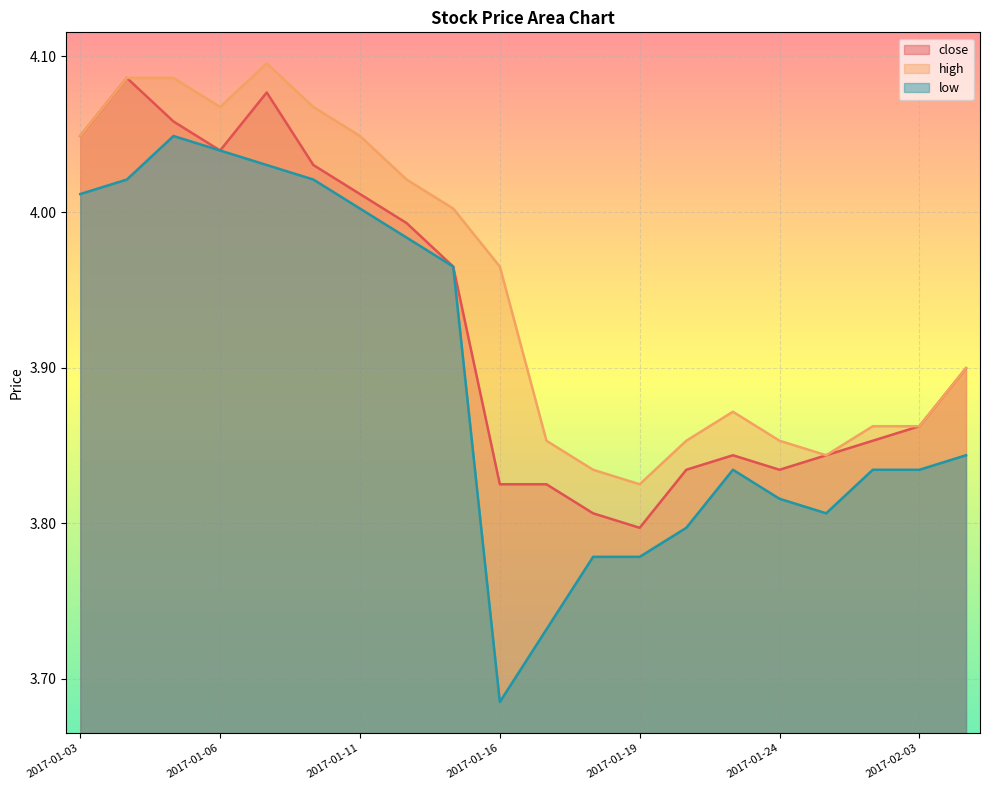

Reading left to right, list all the values displayed in this chart.

close: 2017-01-03=4.0	2017-01-04=4.1	2017-01-05=4.1	2017-01-06=4.0	2017-01-09=4.1	2017-01-10=4.0	2017-01-11=4.0	2017-01-12=4.0	2017-01-13=4.0	2017-01-16=3.8	2017-01-17=3.8	2017-01-18=3.8	2017-01-19=3.8	2017-01-20=3.8	2017-01-23=3.8	2017-01-24=3.8	2017-01-25=3.8	2017-01-26=3.9	2017-02-03=3.9	2017-02-06=3.9
high: 2017-01-03=4.0	2017-01-04=4.1	2017-01-05=4.1	2017-01-06=4.1	2017-01-09=4.1	2017-01-10=4.1	2017-01-11=4.0	2017-01-12=4.0	2017-01-13=4.0	2017-01-16=4.0	2017-01-17=3.9	2017-01-18=3.8	2017-01-19=3.8	2017-01-20=3.9	2017-01-23=3.9	2017-01-24=3.9	2017-01-25=3.8	2017-01-26=3.9	2017-02-03=3.9	2017-02-06=3.9
low: 2017-01-03=4.0	2017-01-04=4.0	2017-01-05=4.0	2017-01-06=4.0	2017-01-09=4.0	2017-01-10=4.0	2017-01-11=4.0	2017-01-12=4.0	2017-01-13=4.0	2017-01-16=3.7	2017-01-17=3.7	2017-01-18=3.8	2017-01-19=3.8	2017-01-20=3.8	2017-01-23=3.8	2017-01-24=3.8	2017-01-25=3.8	2017-01-26=3.8	2017-02-03=3.8	2017-02-06=3.8